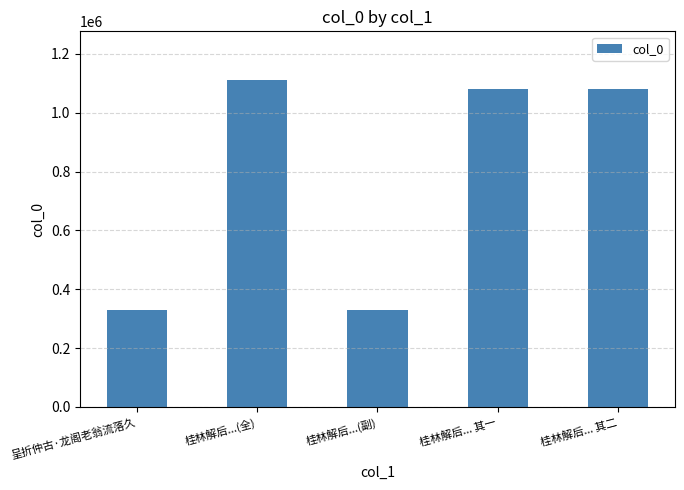

Between 桂林解后... 其二 and 呈折仲古·龙阁老翁流落久, which is larger?

桂林解后... 其二